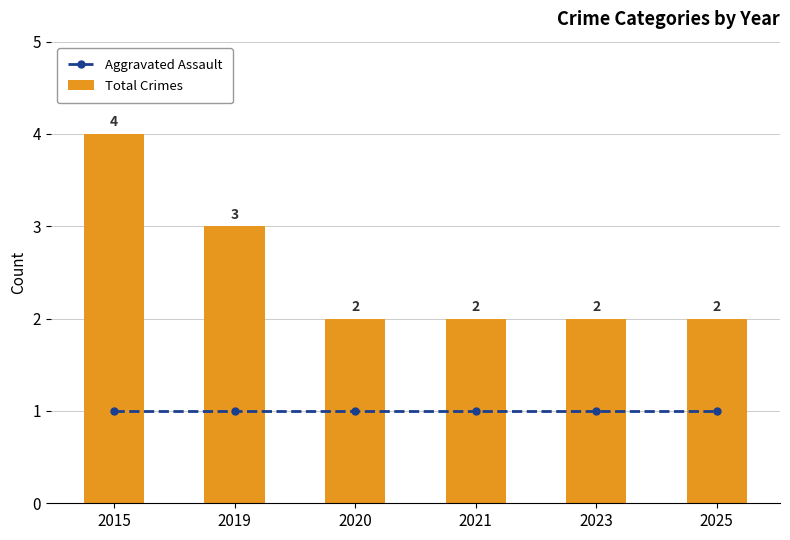

List the series in order of their peak value, highest first.

Total Crimes, Aggravated Assault